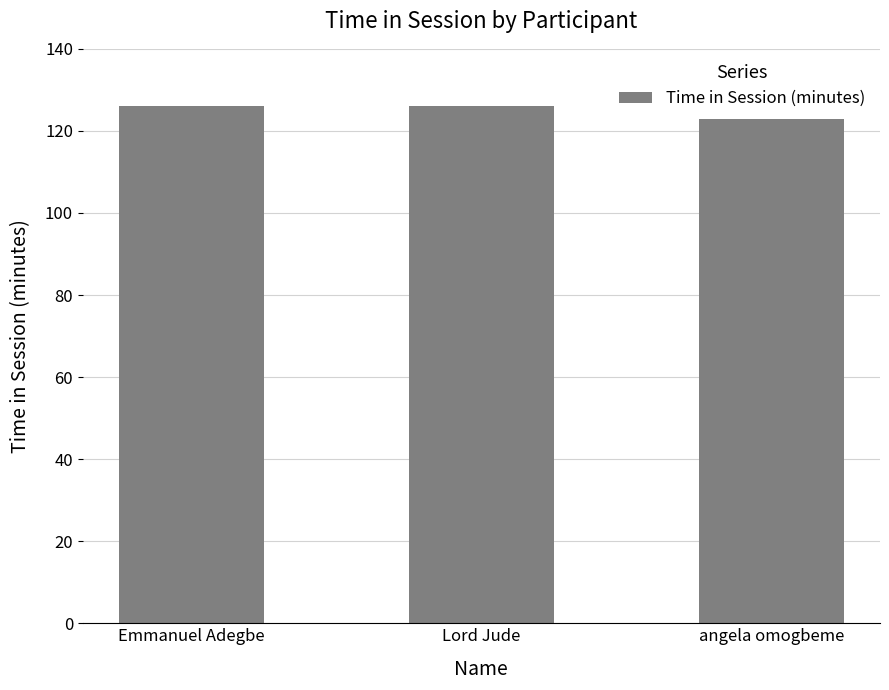

What is the greatest value displayed?

126